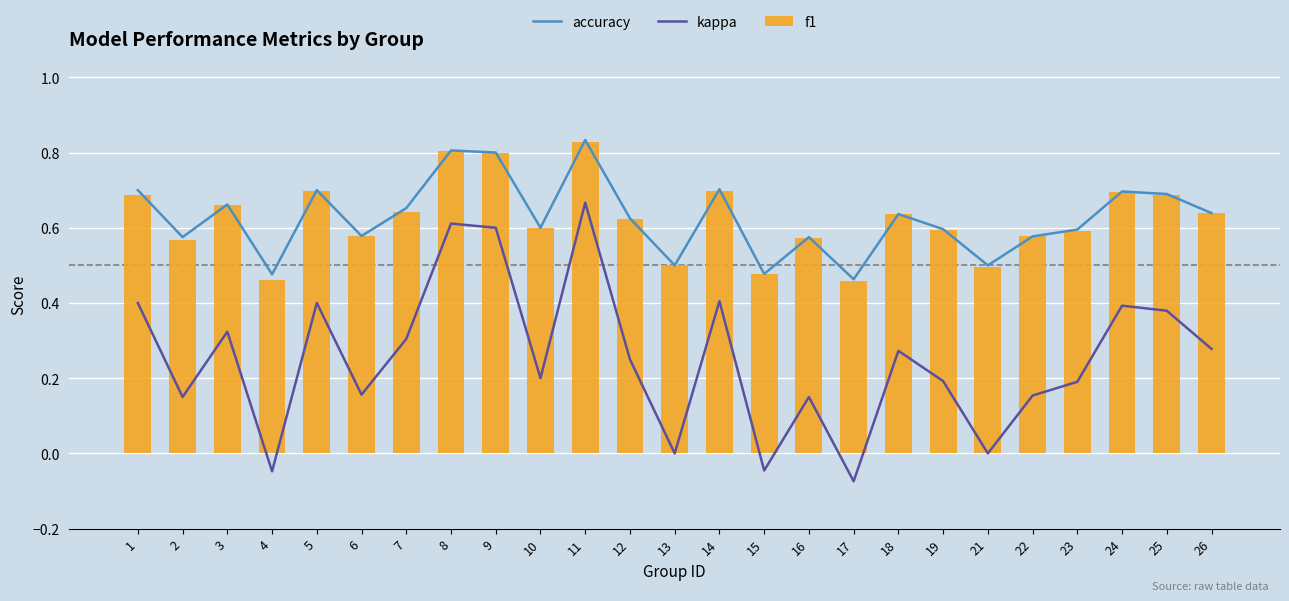

How many distinct data groups are displayed?

3